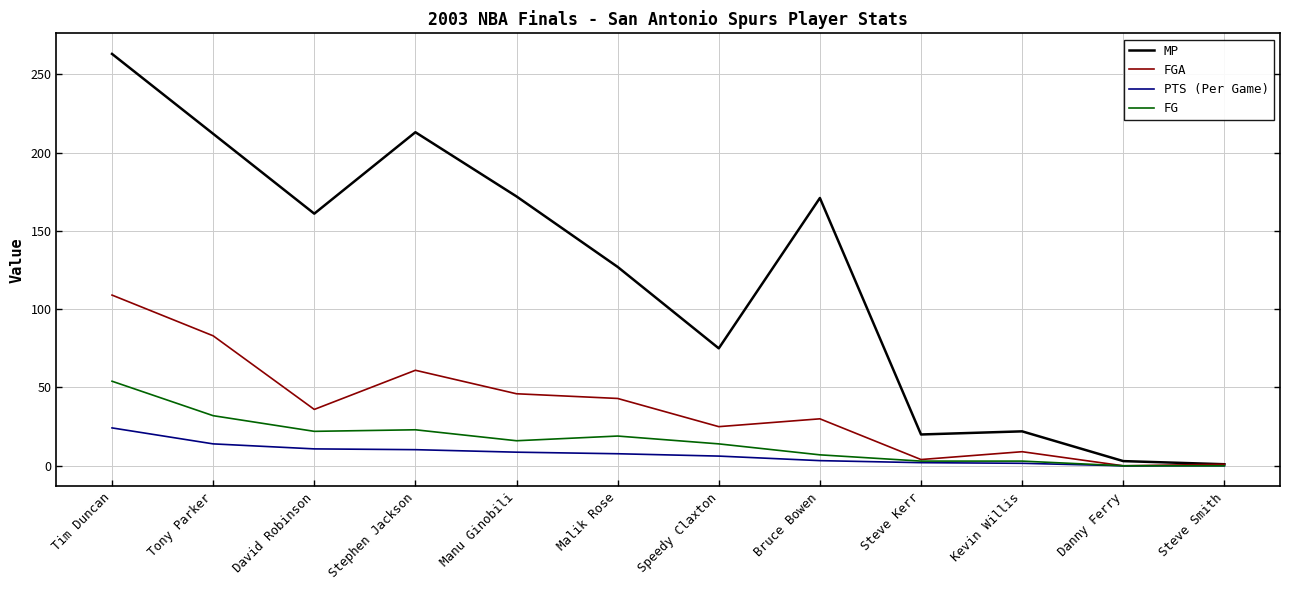

What is the difference between the highest and lowest values at Tim Duncan?

238.8